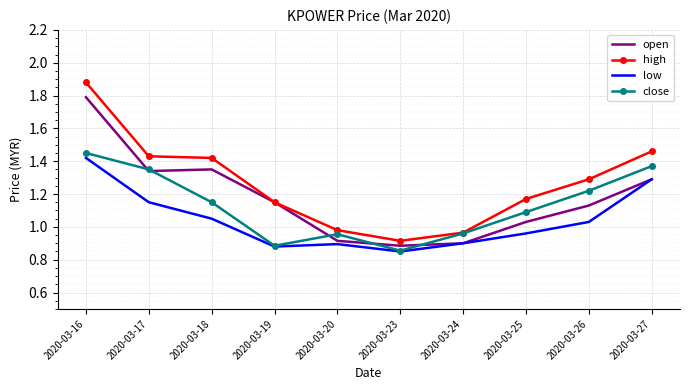

How many interior local peaks does the low series have?

1